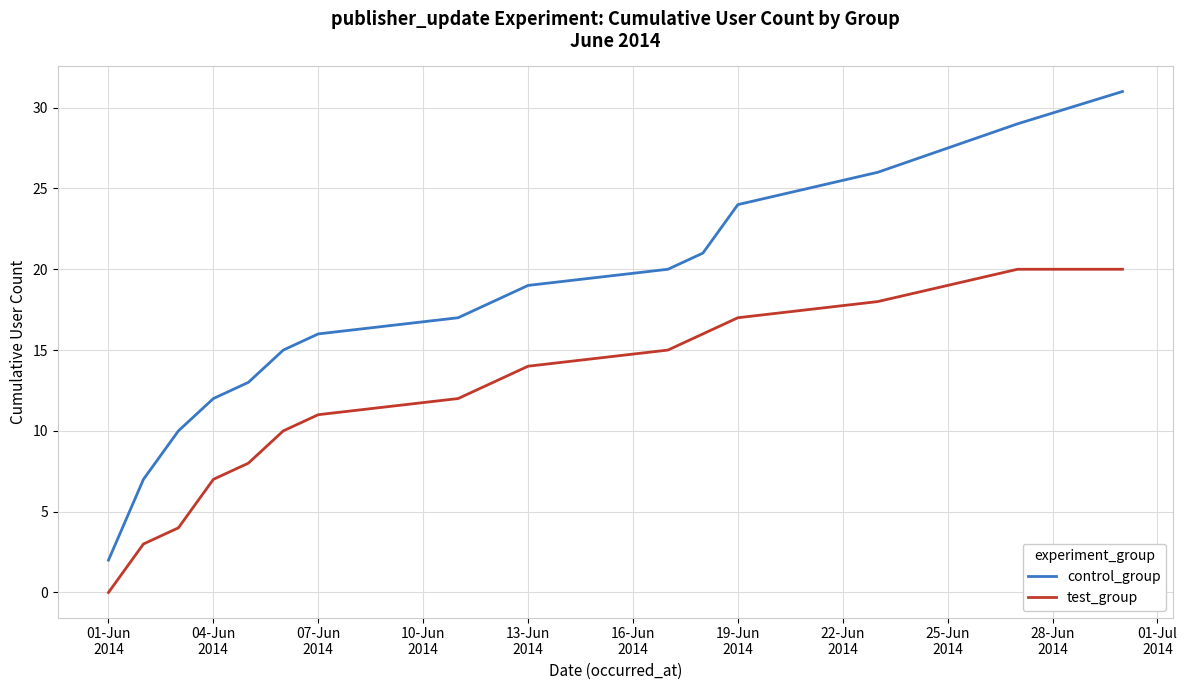

True or false: control_group and test_group cross at least once.

False